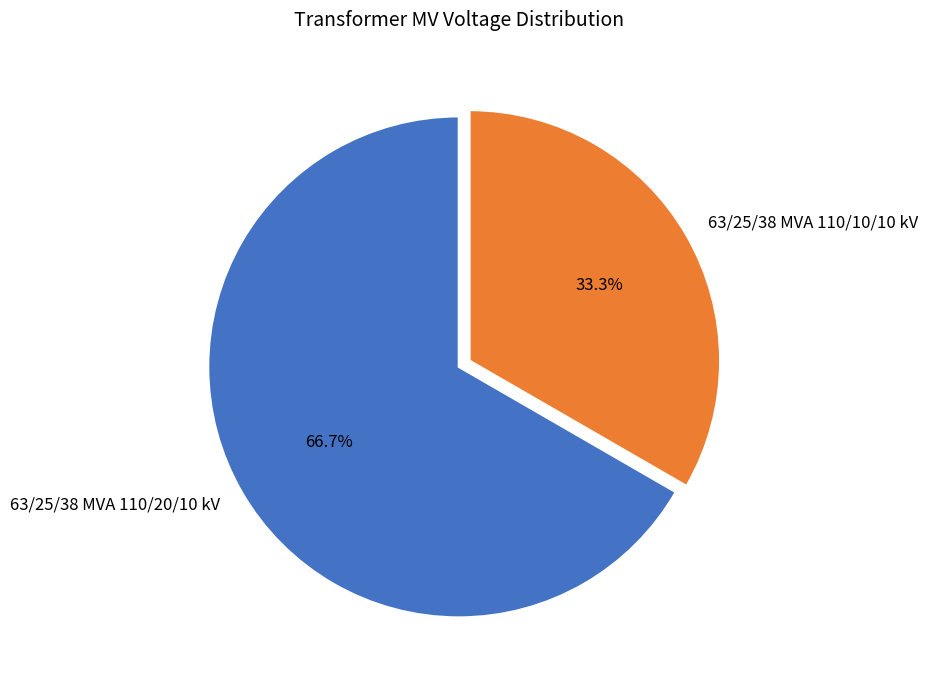

What is the smallest slice in the pie chart?

63/25/38 MVA 110/10/10 kV